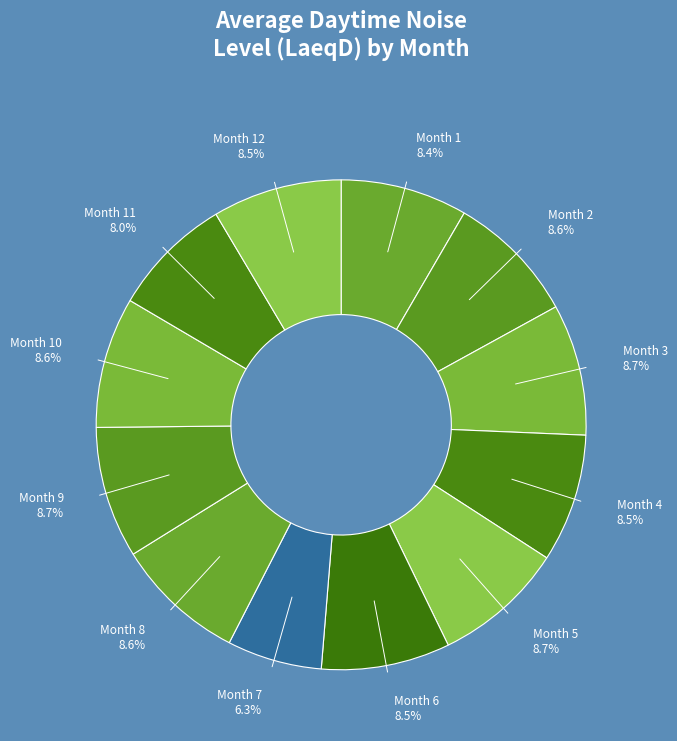

What is the smallest slice in the pie chart?

Month 7 6.3%